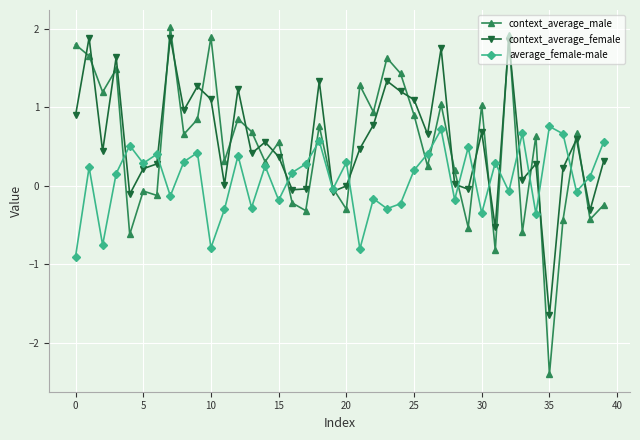

In average_female-male, how many points are higher than both neighbors (excluding endpoints)?

14